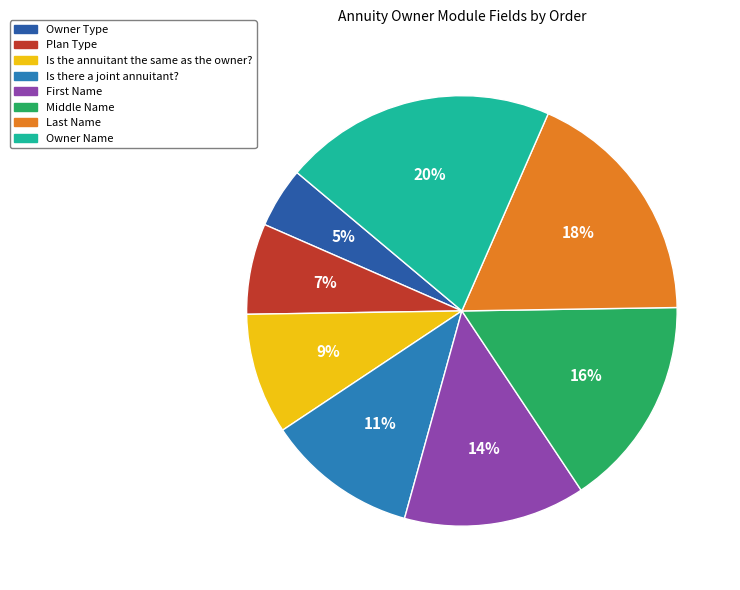

What is the largest slice in the pie chart?

Owner Name